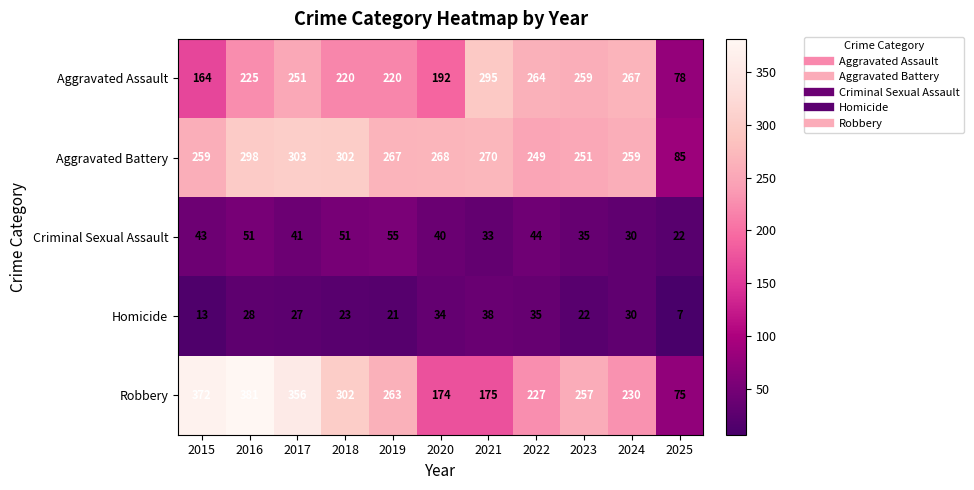

What is the sum of all Criminal Sexual Assault values?

445